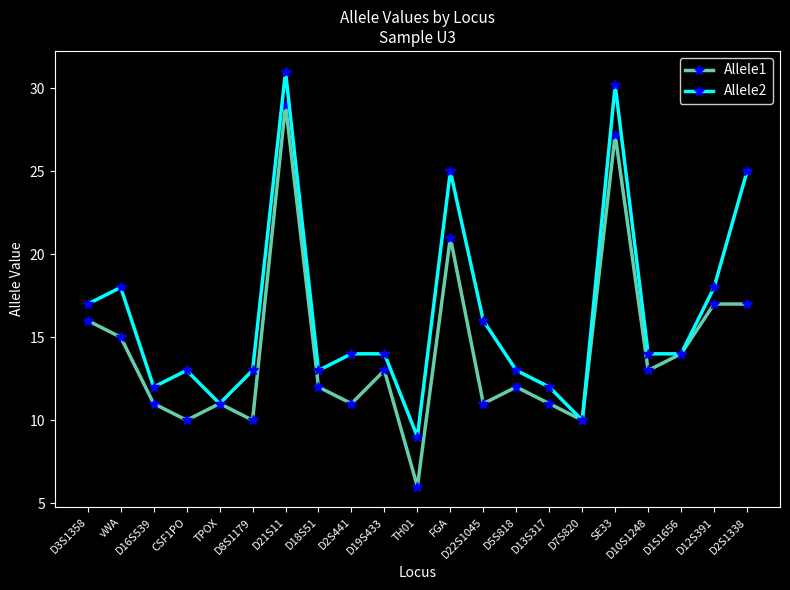

Which series changed the most between FGA and D10S1248?

Allele2